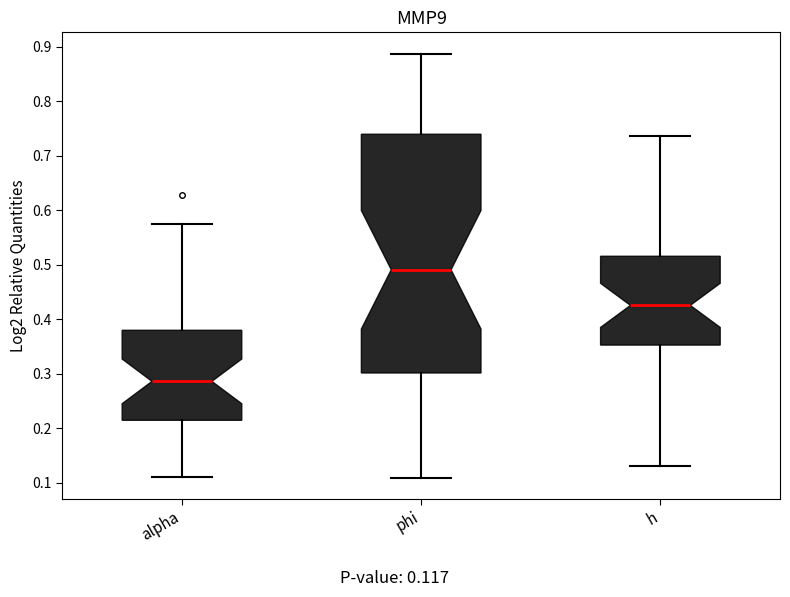

Reading left to right, read every box against the y-axis: the position of its median line, the range the box covers, and the ends of its whiskers. The values are not printed on the chart, so give them approximately, as read against the axis.

alpha: median 0.29, box 0.21 to 0.38, whiskers 0.11 to 0.57
phi: median 0.49, box 0.30 to 0.74, whiskers 0.11 to 0.89
h: median 0.43, box 0.35 to 0.52, whiskers 0.13 to 0.74